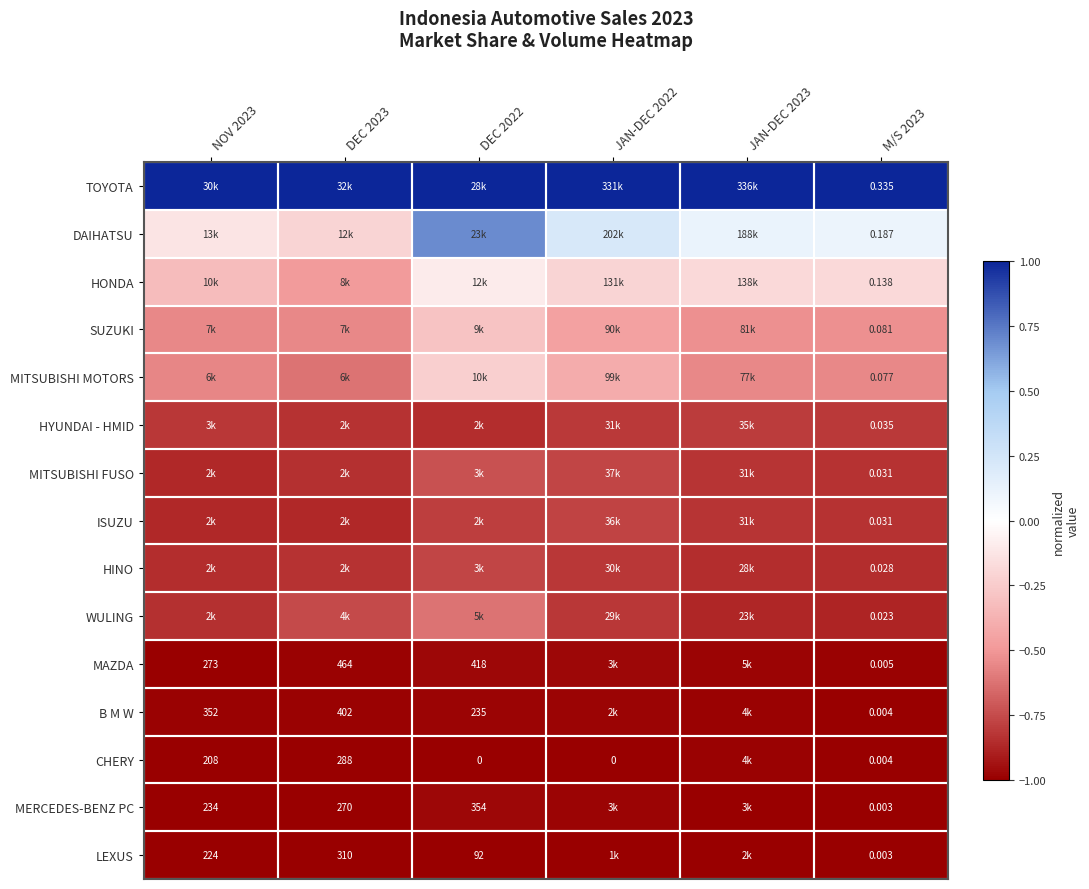

Which has a higher value, JAN-DEC 2022 or M/S 2023?

JAN-DEC 2022